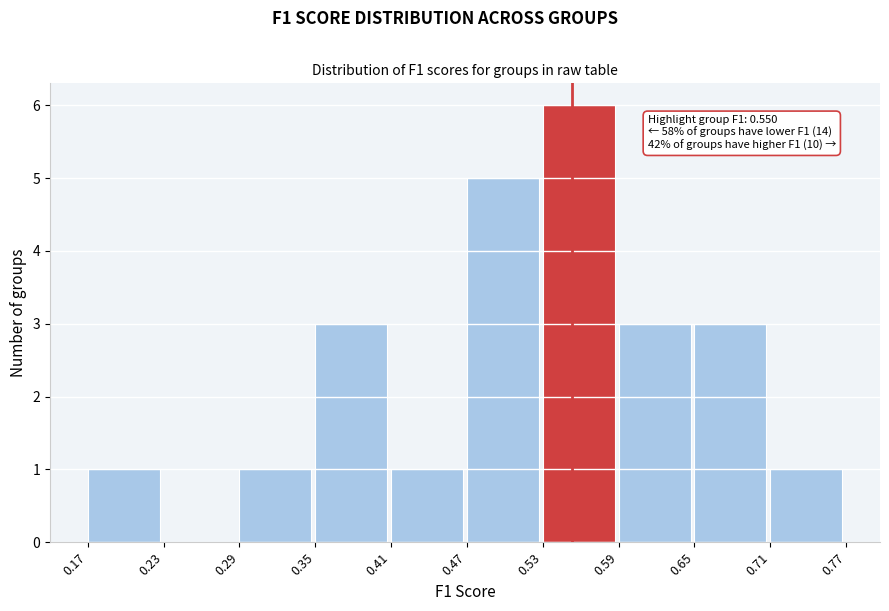

Over which range of the x-axis is the bar tallest?

0.53 to 0.59